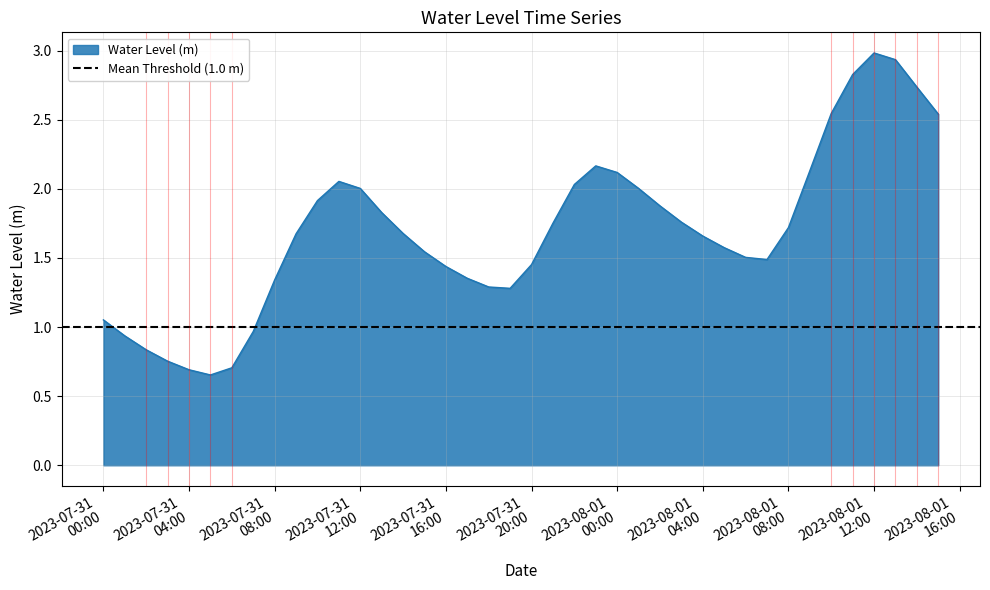

What is the sum of all values?

67.8